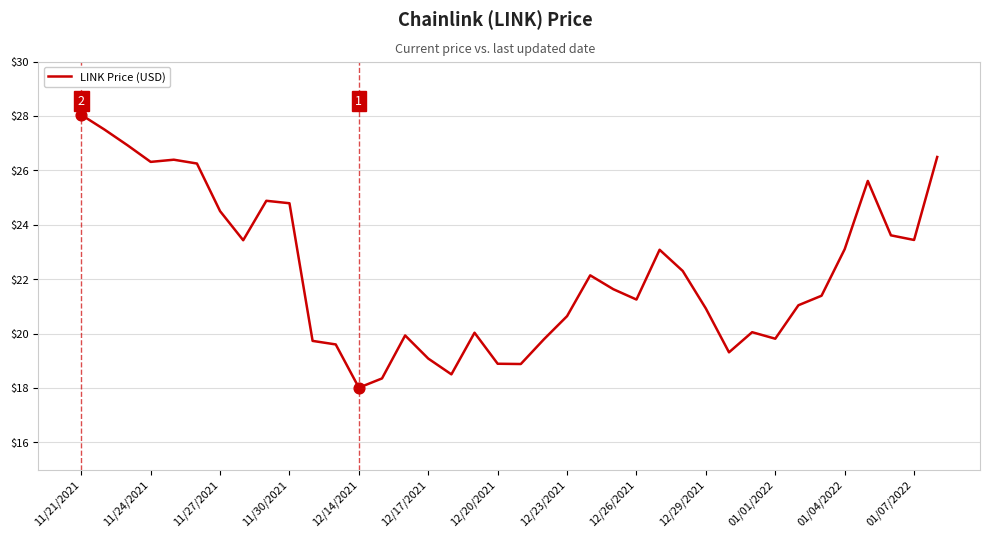

What is the difference between the maximum and minimum values?

10.0